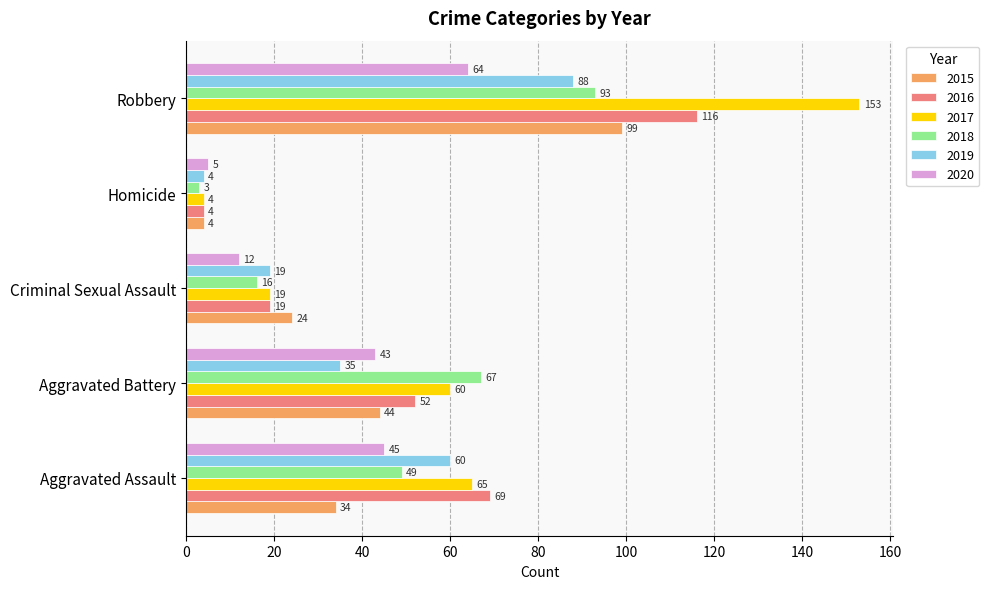

What is the lowest value of the 2015 series?

4